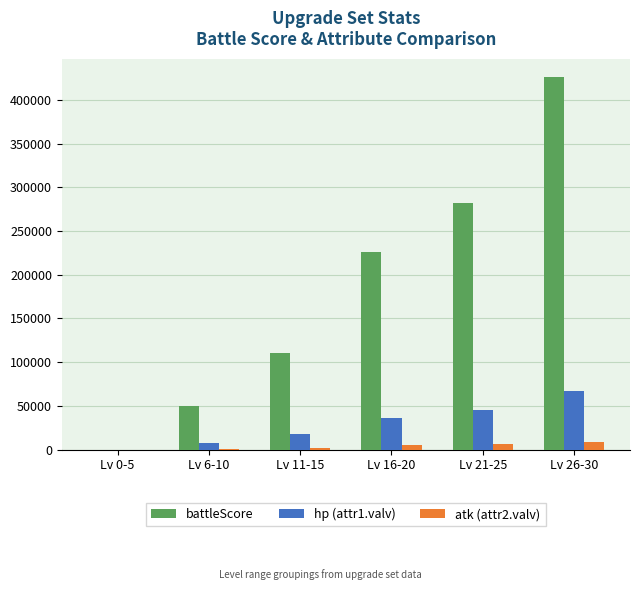

How many series are shown in this chart?

3